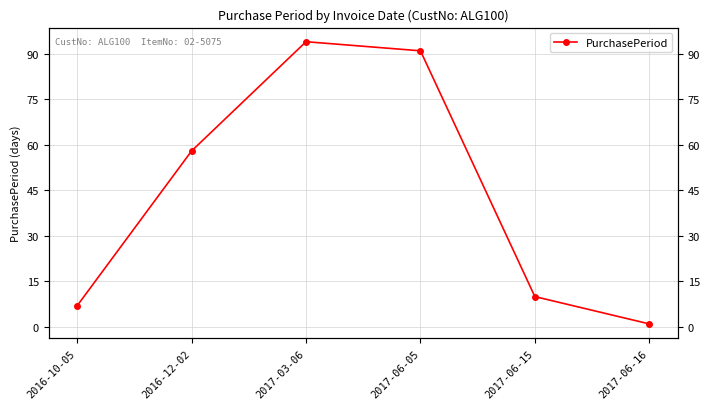

Is this an area chart (filled region under the line)?

No